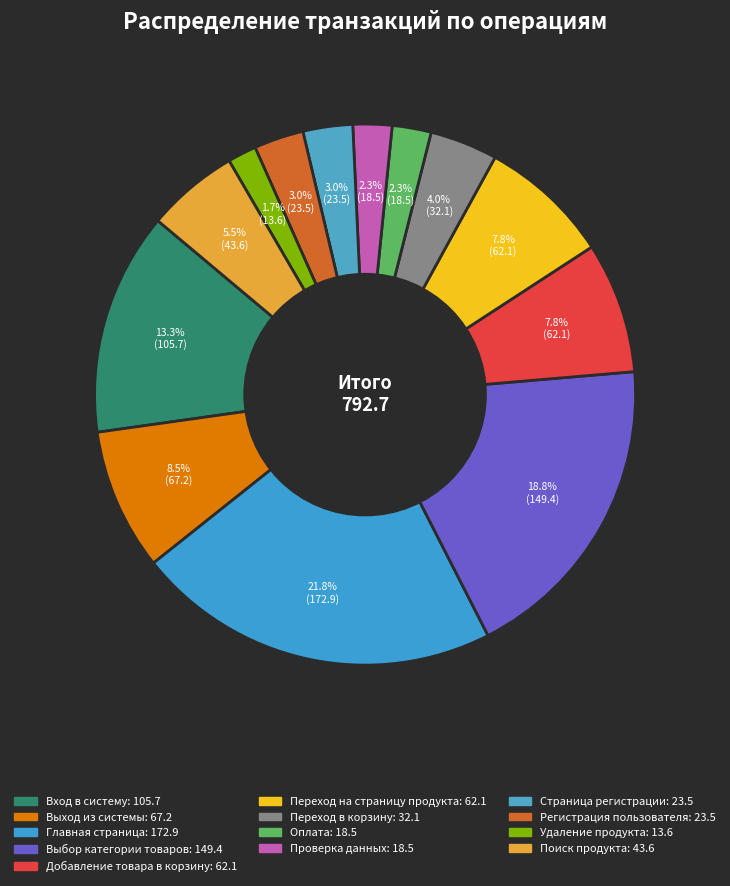

Does Переход в корзину account for over 50% of the chart?

No